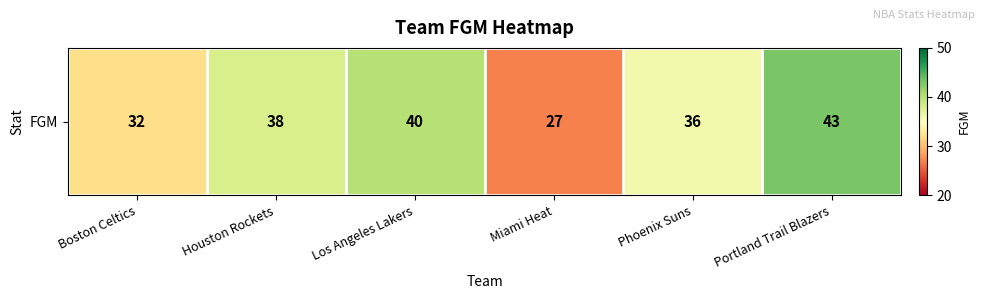

Between Portland Trail Blazers and Houston Rockets, which is larger?

Portland Trail Blazers